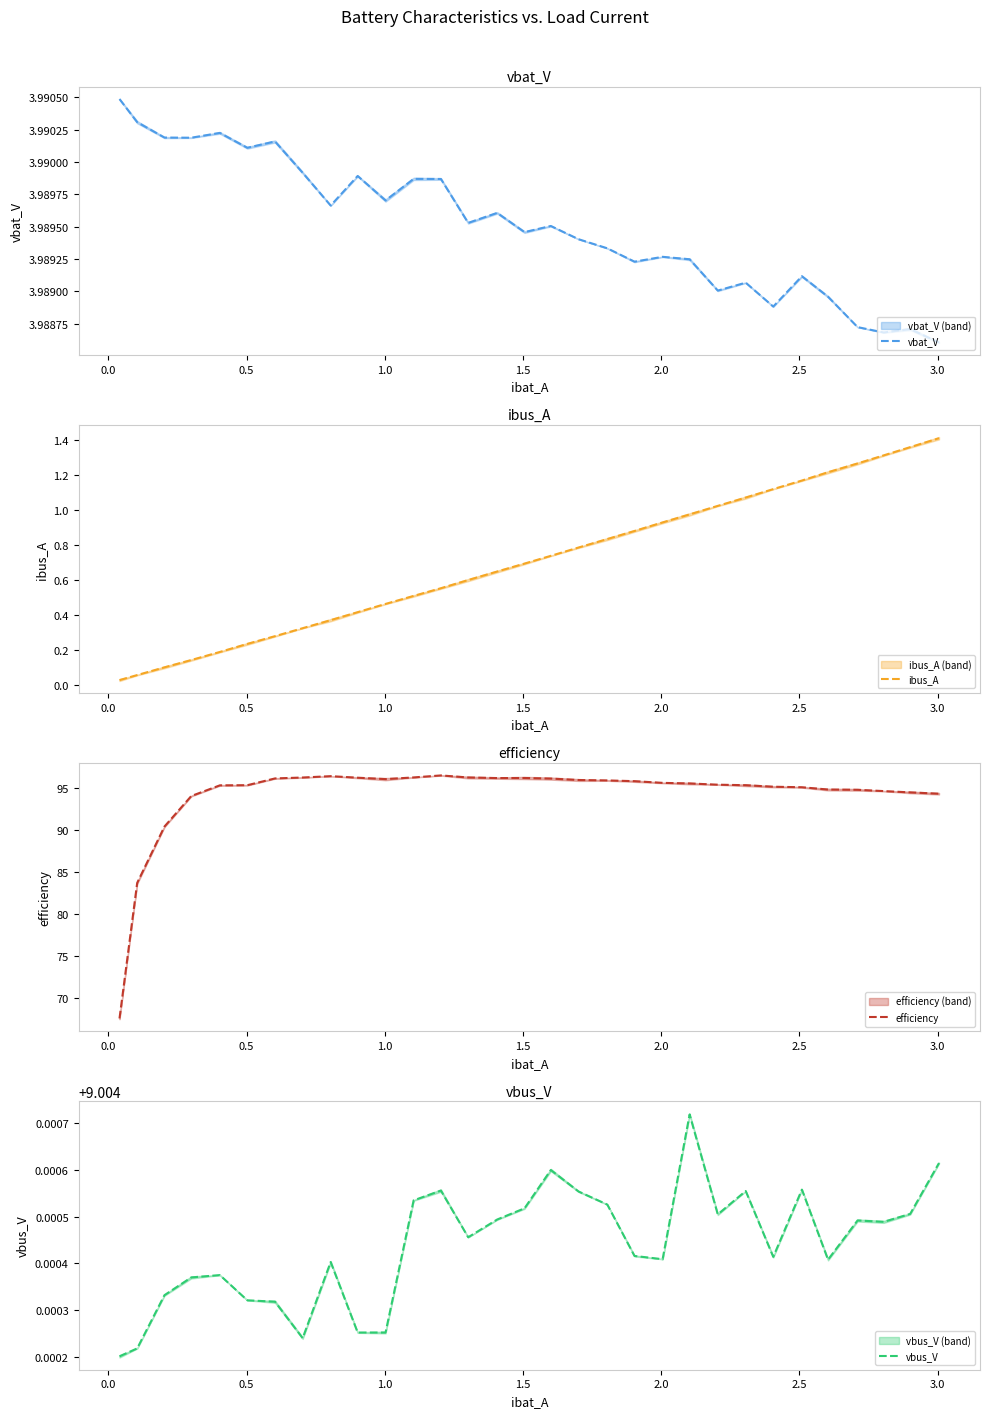

Reading right to left, extract all data points from this chart.

vbat_V: 4.0	4.0	4.0	4.0	4.0	4.0	4.0	4.0	4.0	4.0	4.0	4.0	4.0	4.0	4.0	4.0	4.0	4.0	4.0	4.0	4.0	4.0	4.0	4.0	4.0	4.0	4.0	4.0	4.0	4.0	4.0
ibus_A: 1.4	1.4	1.3	1.3	1.2	1.2	1.1	1.1	1.0	1.0	0.9	0.9	0.8	0.8	0.7	0.7	0.6	0.6	0.6	0.5	0.5	0.4	0.4	0.3	0.3	0.2	0.2	0.1	0.1	0.1	0.0
efficiency: 94.3	94.5	94.6	94.8	94.8	95.1	95.1	95.3	95.4	95.5	95.6	95.8	95.9	95.9	96.1	96.2	96.2	96.2	96.5	96.2	96.0	96.2	96.4	96.2	96.1	95.3	95.3	94.0	90.4	83.7	67.6
vbus_V: 9.0	9.0	9.0	9.0	9.0	9.0	9.0	9.0	9.0	9.0	9.0	9.0	9.0	9.0	9.0	9.0	9.0	9.0	9.0	9.0	9.0	9.0	9.0	9.0	9.0	9.0	9.0	9.0	9.0	9.0	9.0